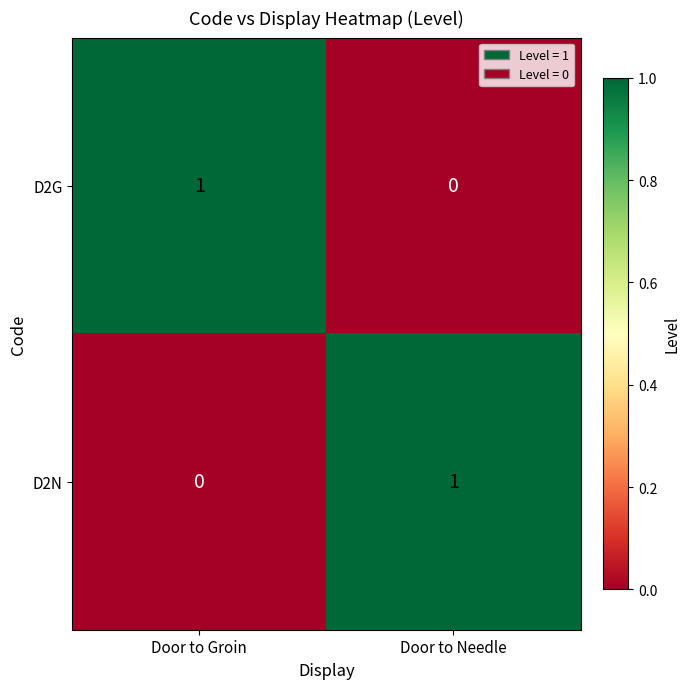

Rank the series at Door to Groin from lowest to highest value.

D2N, D2G